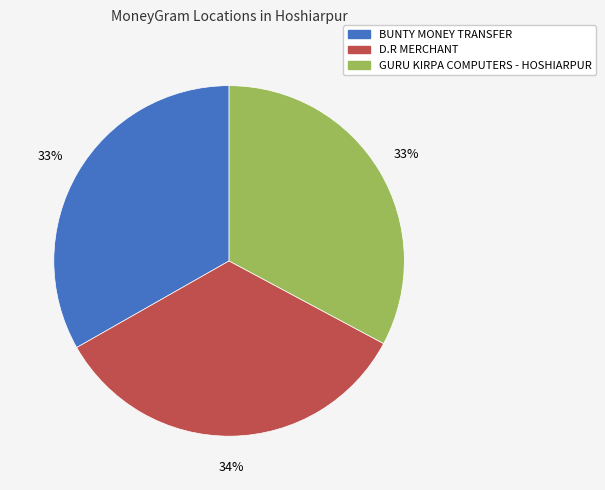

Is the sum of D.R MERCHANT and GURU KIRPA COMPUTERS - HOSHIARPUR greater than half?

Yes